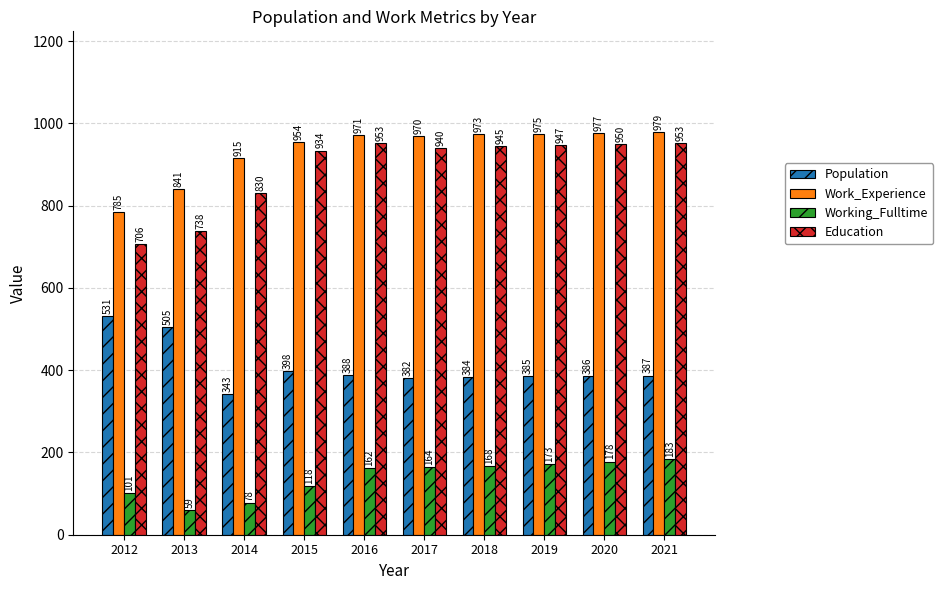

Is the value of Working_Fulltime at 2021 greater than the value of Population at 2019?

No